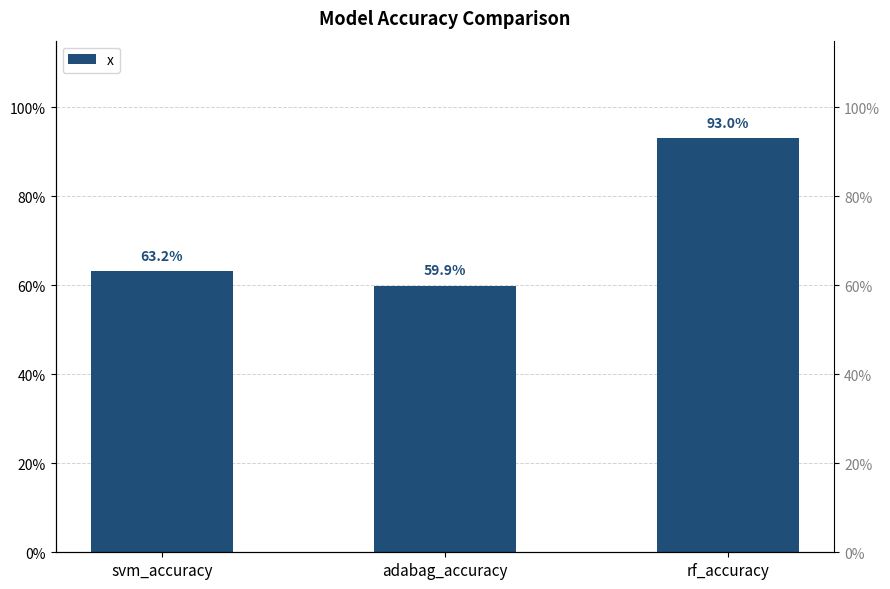

What is the change in value from adabag_accuracy to rf_accuracy?

+0.3